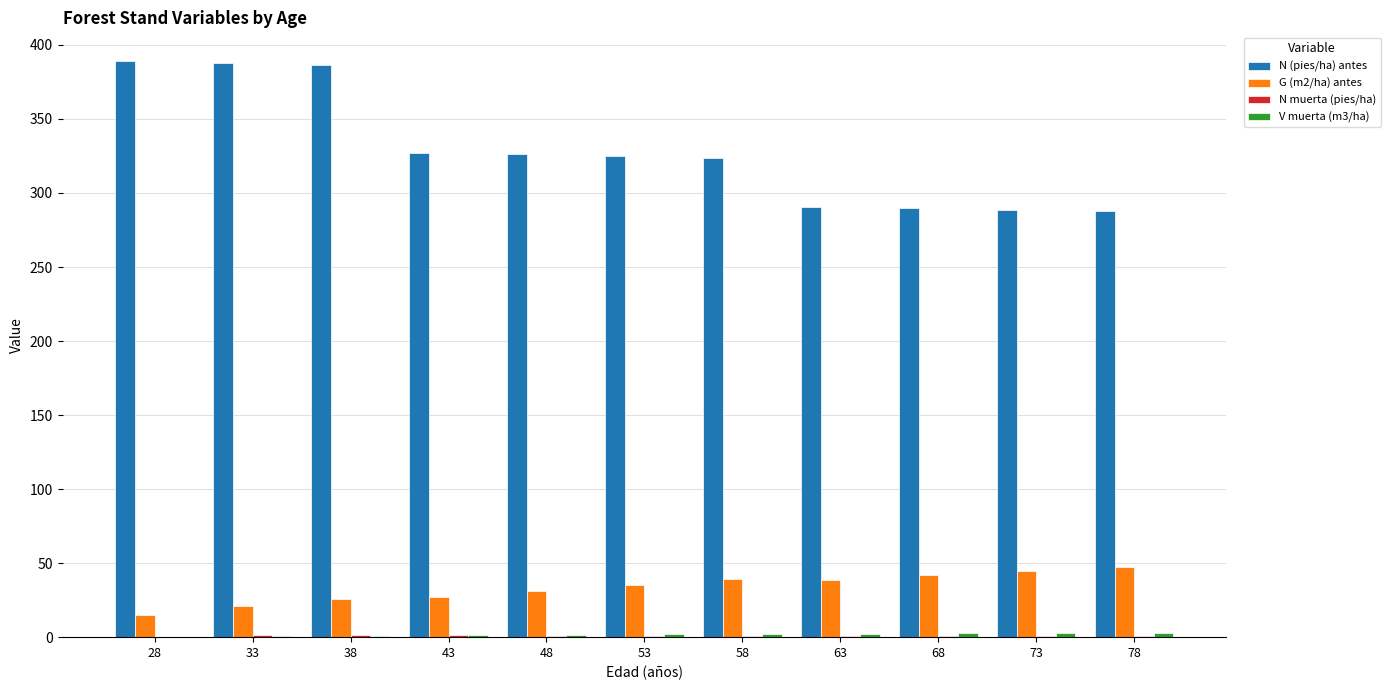

Which series has the largest total across all categories?

N (pies/ha) antes